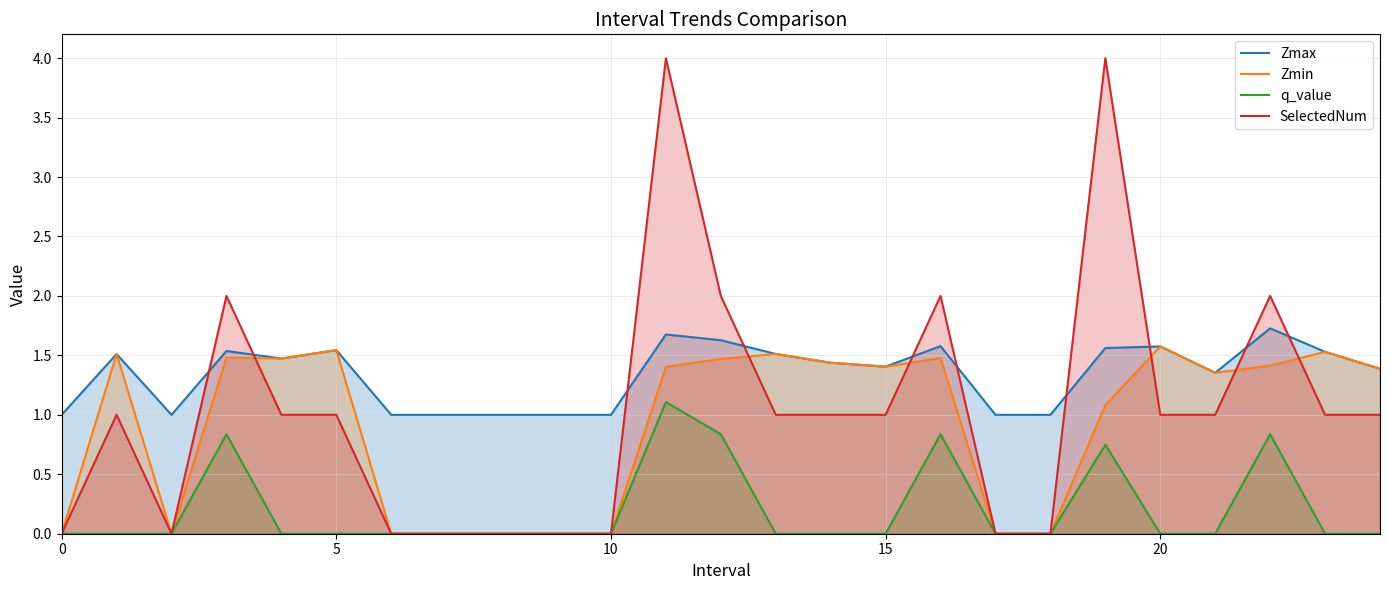

True or false: Zmax and q_value cross at least once.

False